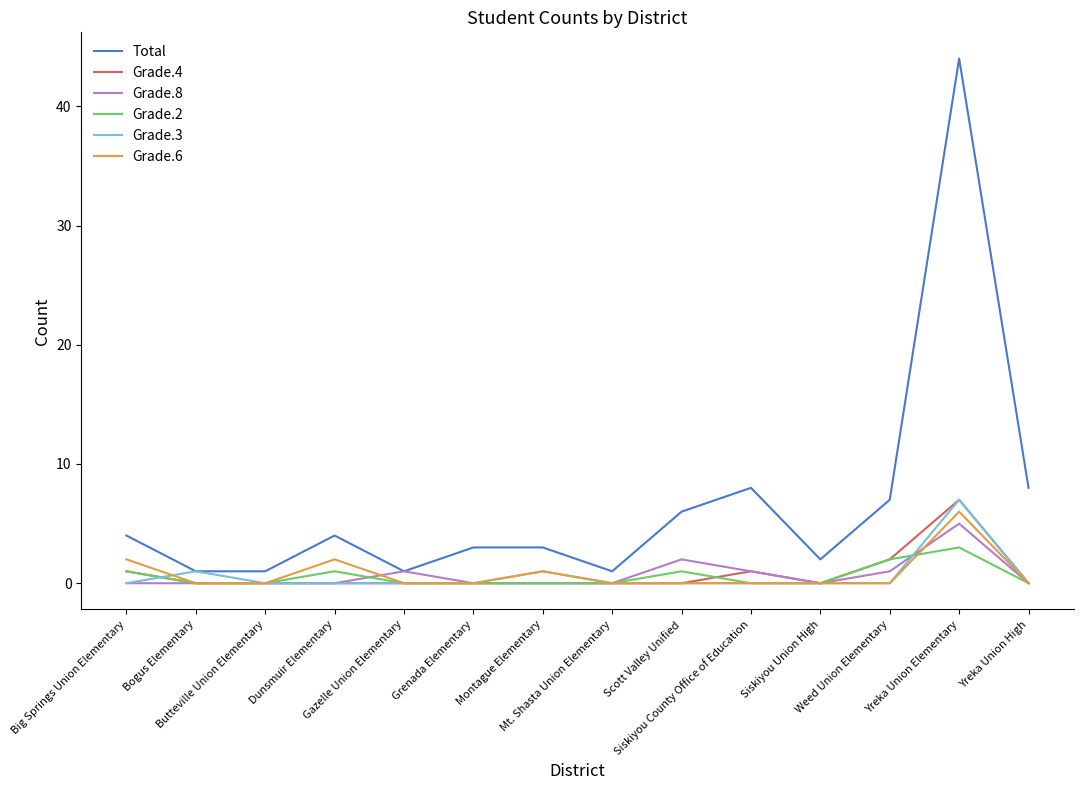

Which series has the largest range (max minus min)?

Total